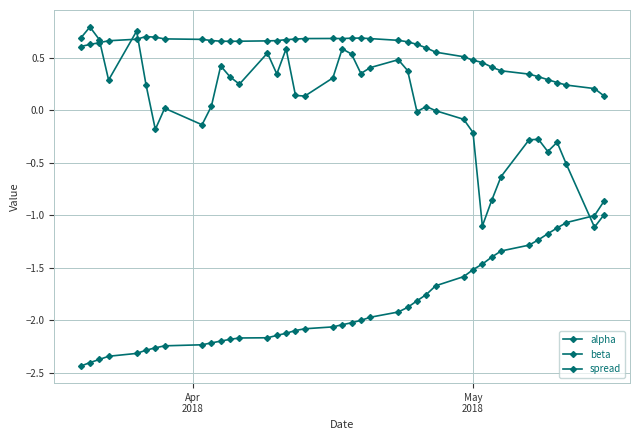

What is the average value of the beta series?

-1.9